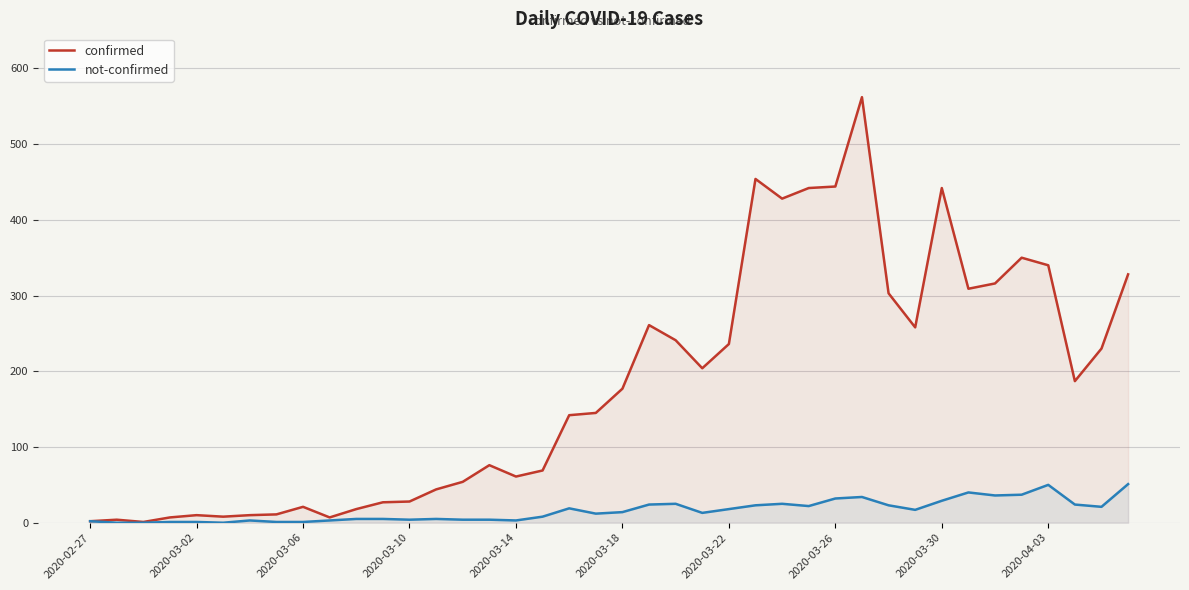

Between 30 and 37, which series saw the biggest shift?

confirmed